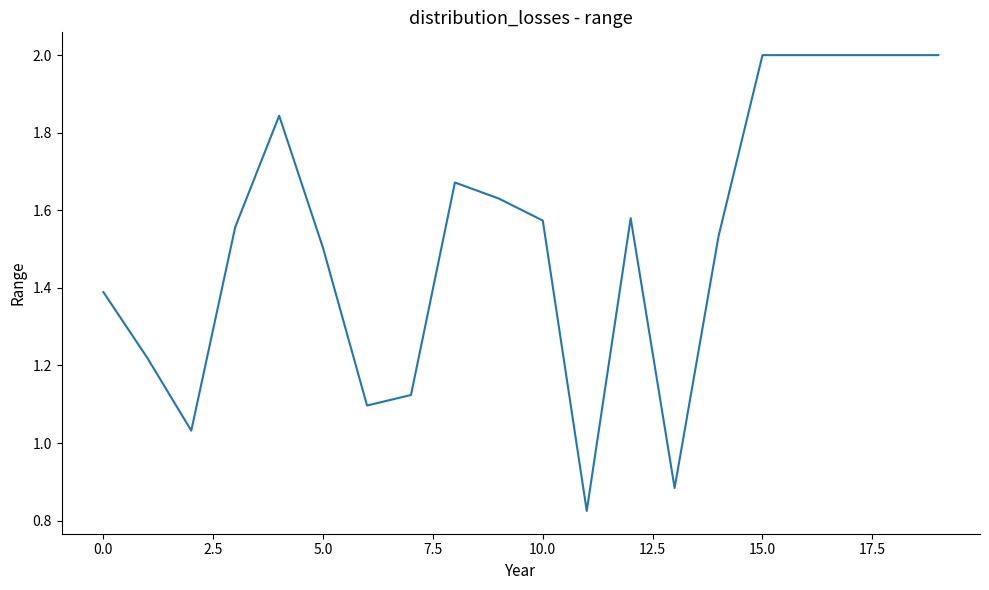

What is the greatest value displayed?

2.0